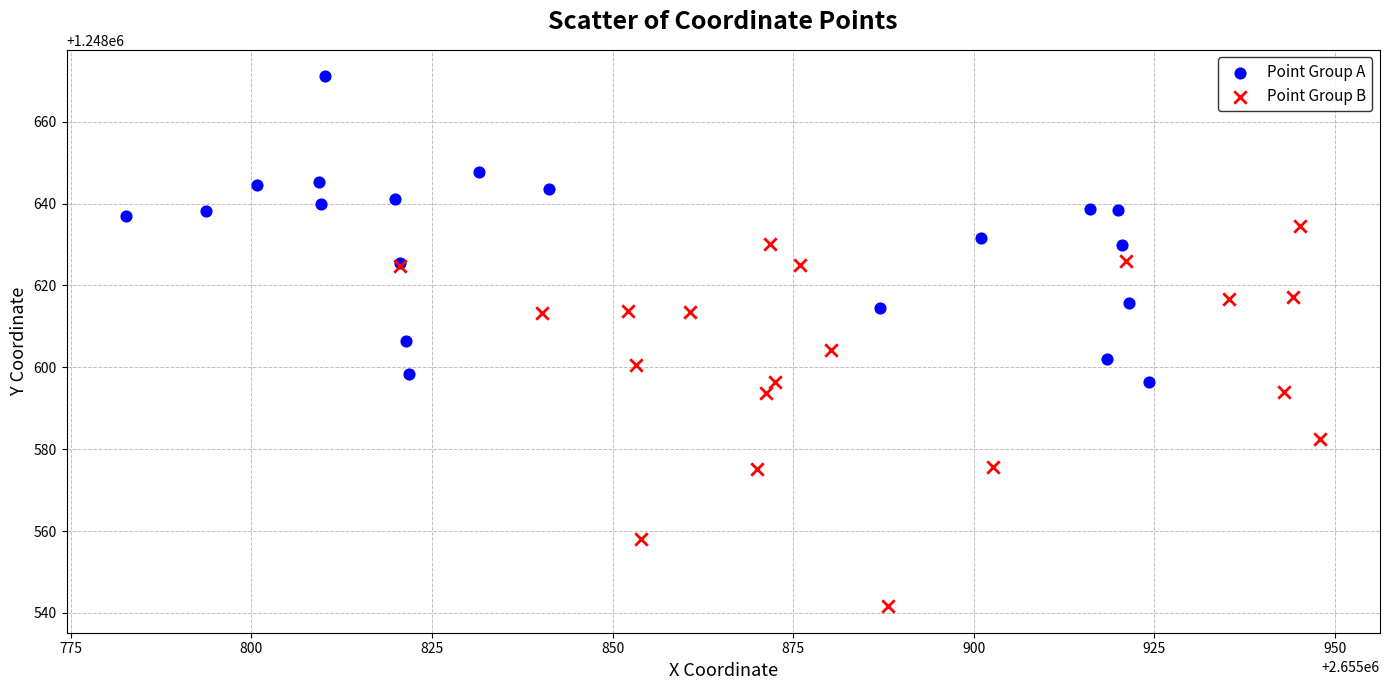

Which series contains the highest Y value?

Point Group A